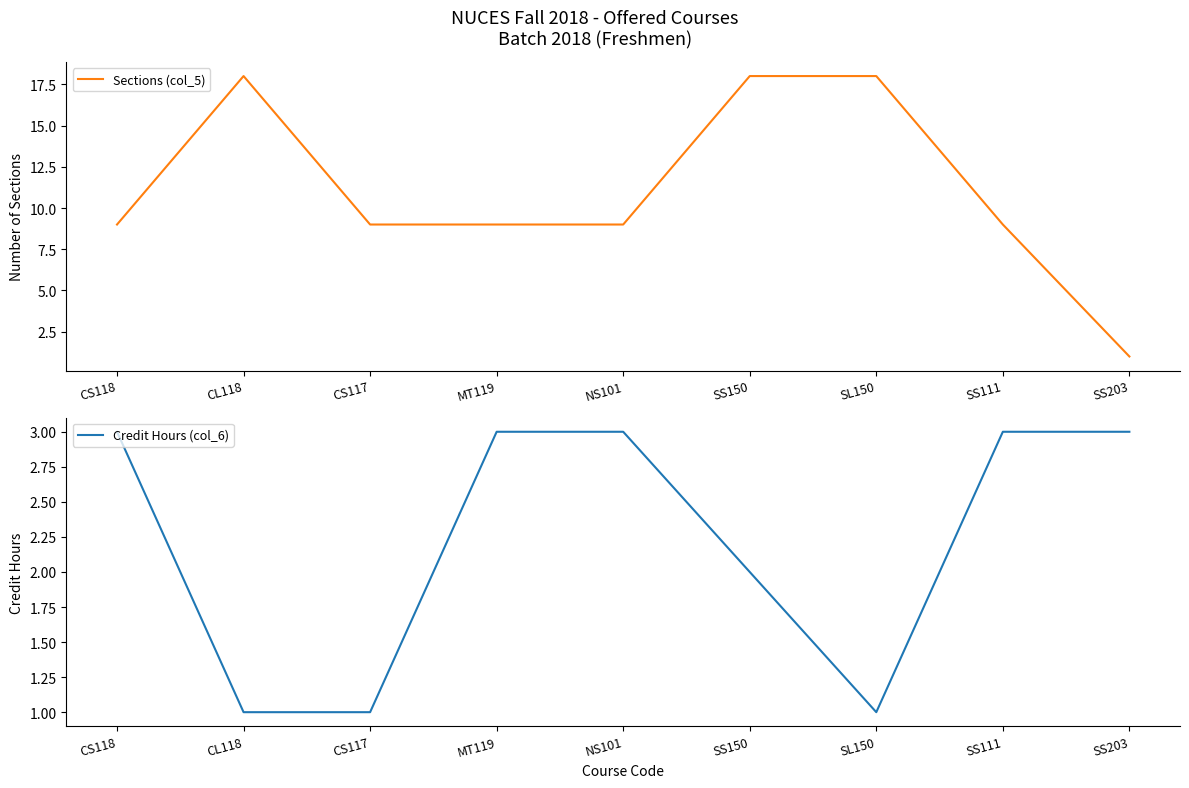

At how many categories does at least one series exceed 11?

3